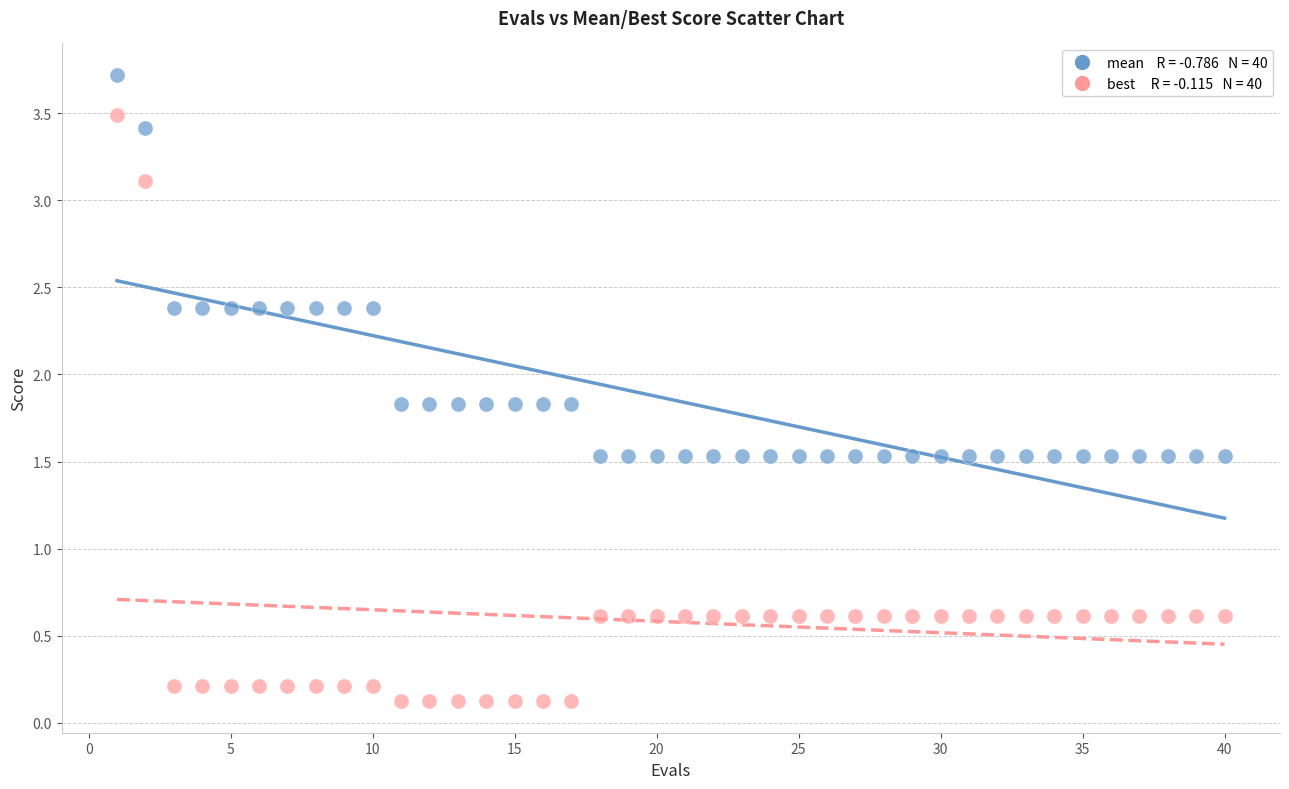

Across all data points, what is the range of X values (max minus min)?

39.0